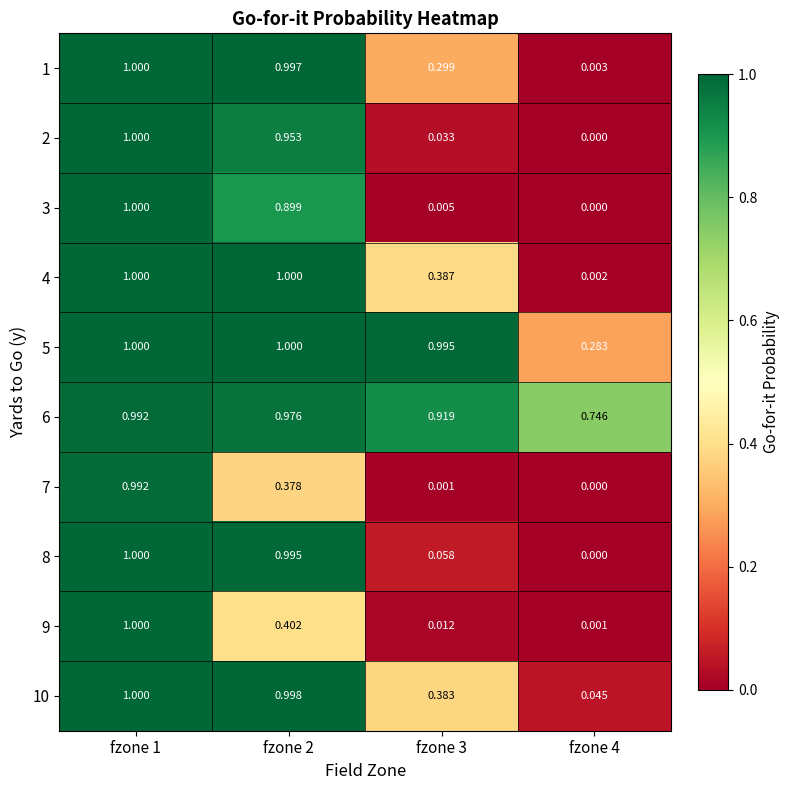

How many data points does each series have?

4